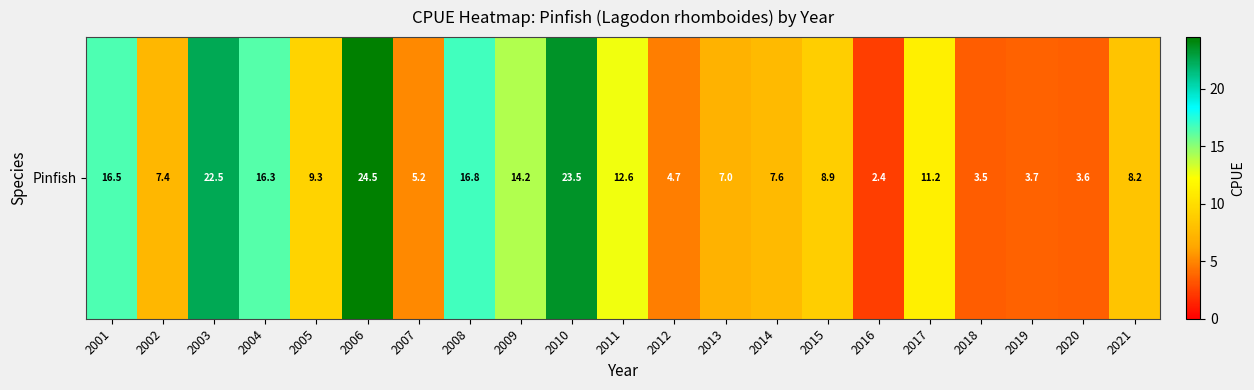

Which has a higher value, 2011 or 2010?

2010